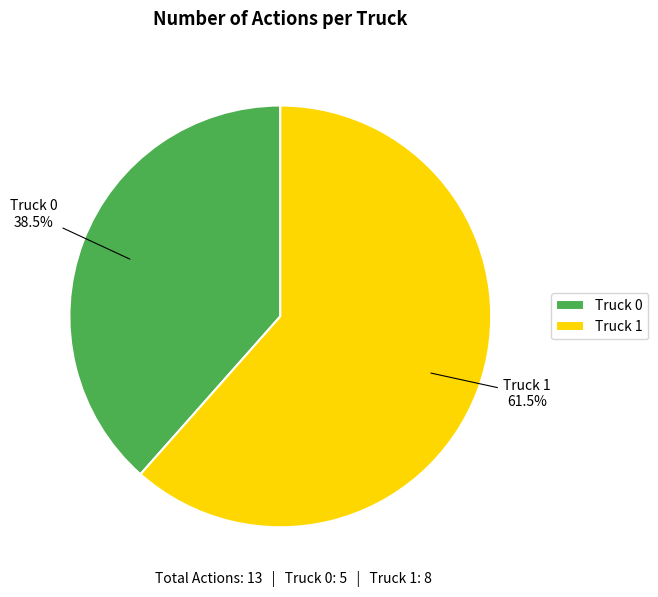

How many slices are in this pie chart?

2